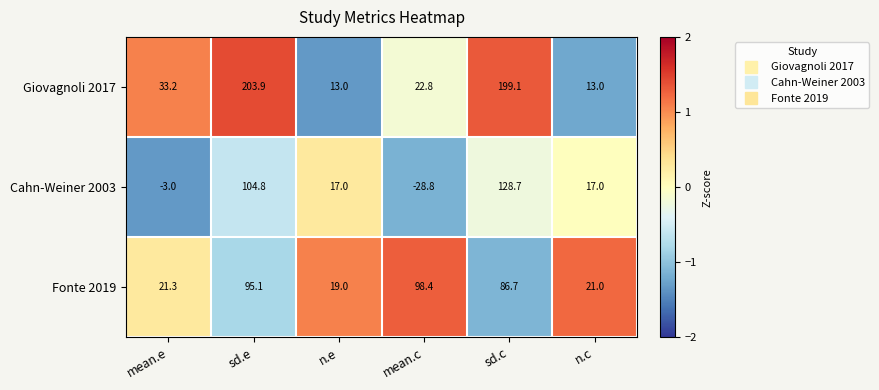

Reading right to left, transcribe all the data shown in this chart.

Giovagnoli 2017: n.c=13.0	sd.c=199.1	mean.c=22.8	n.e=13.0	sd.e=203.9	mean.e=33.2
Cahn-Weiner 2003: n.c=17.0	sd.c=128.7	mean.c=-28.8	n.e=17.0	sd.e=104.8	mean.e=-3.0
Fonte 2019: n.c=21.0	sd.c=86.7	mean.c=98.4	n.e=19.0	sd.e=95.1	mean.e=21.3